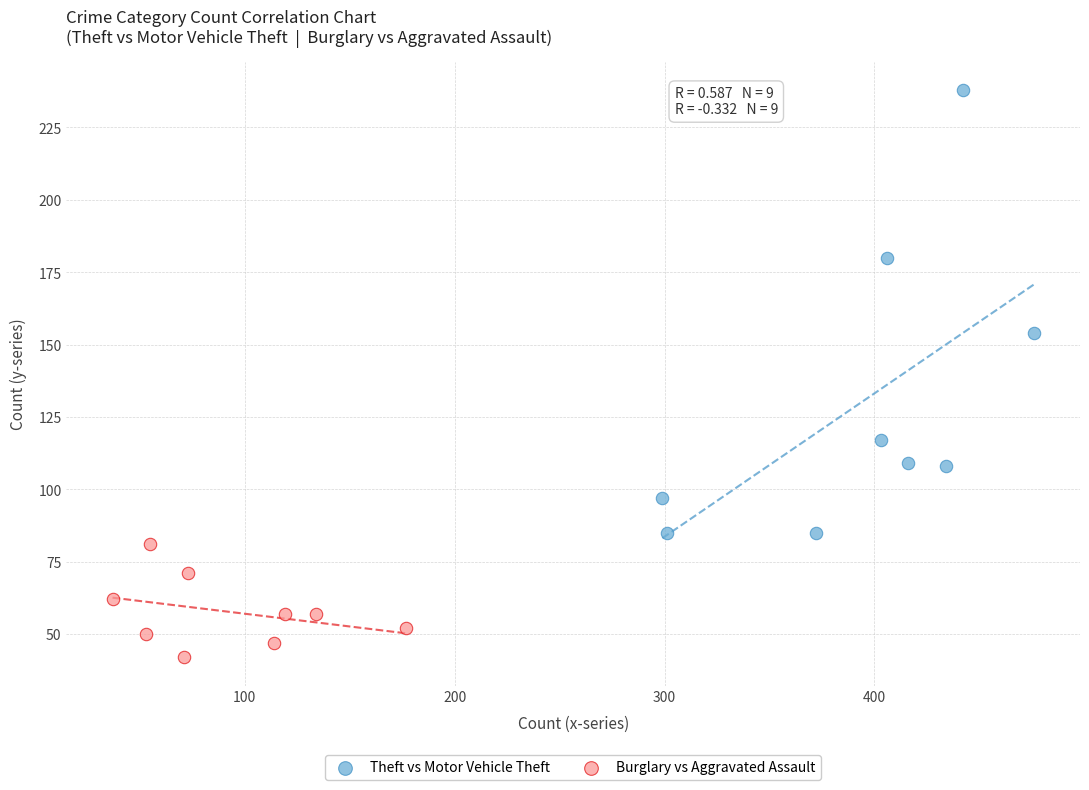

Which series reaches the maximum Y coordinate?

Theft vs Motor Vehicle Theft